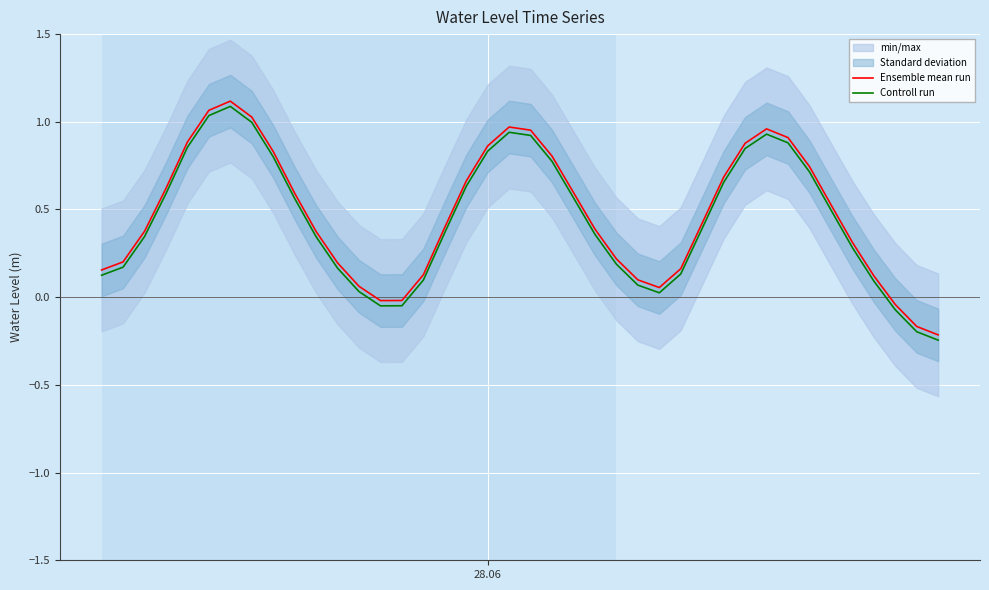

How many interior local valleys does the Controll run series have?

2